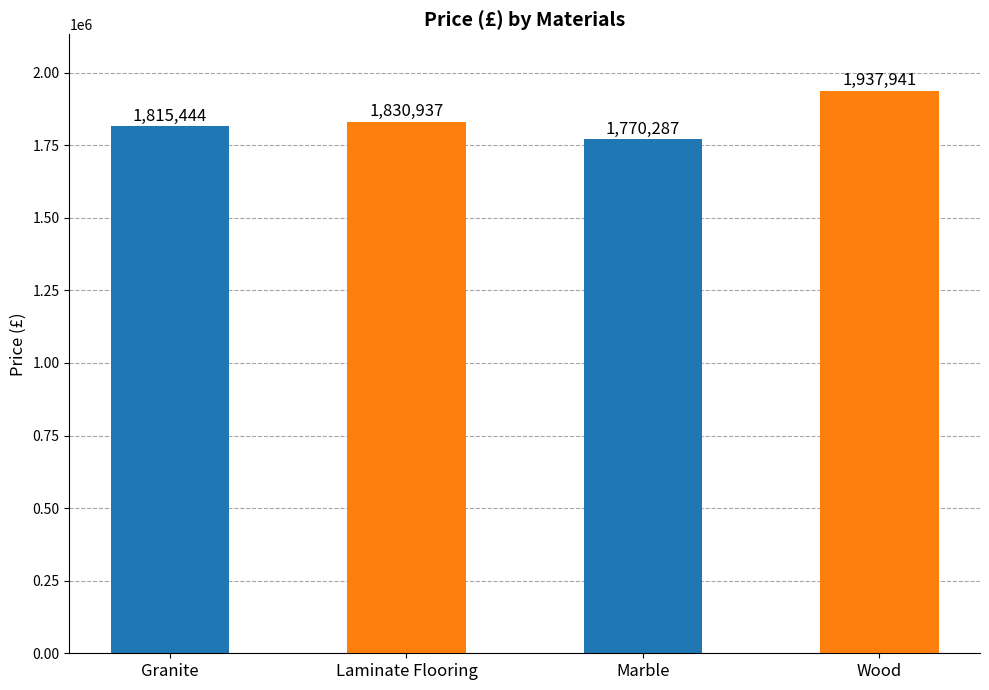

What is the change in value from Laminate Flooring to Marble?

-60650.2